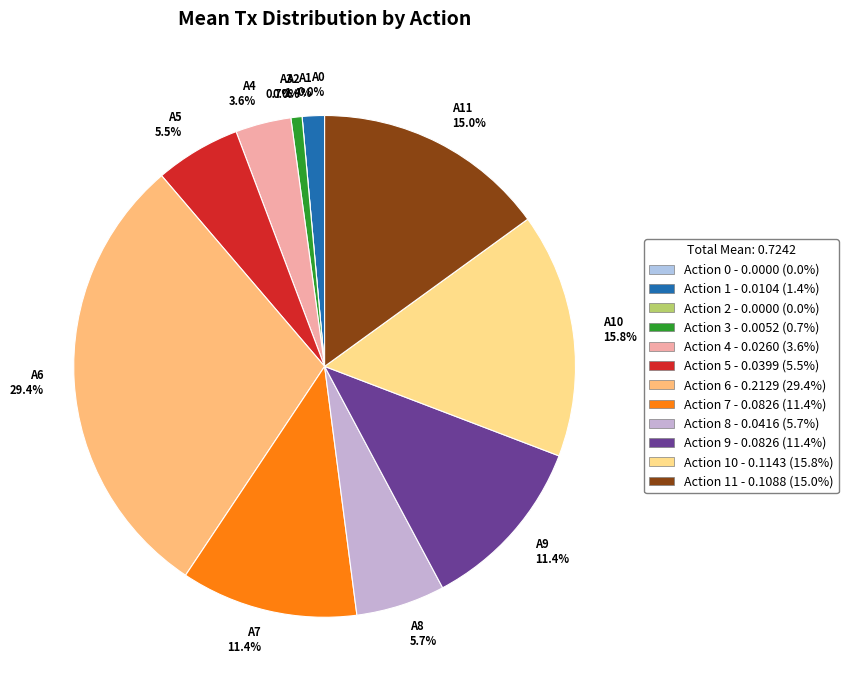

To the nearest percent, what percentage of the pie is 11?

15%